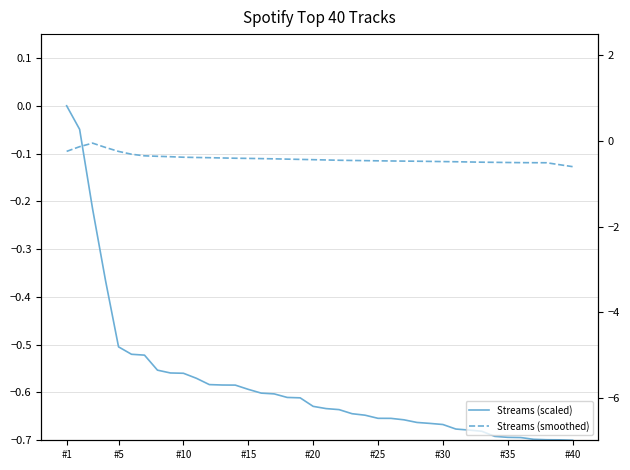

What is the minimum value shown in the chart?

-0.7